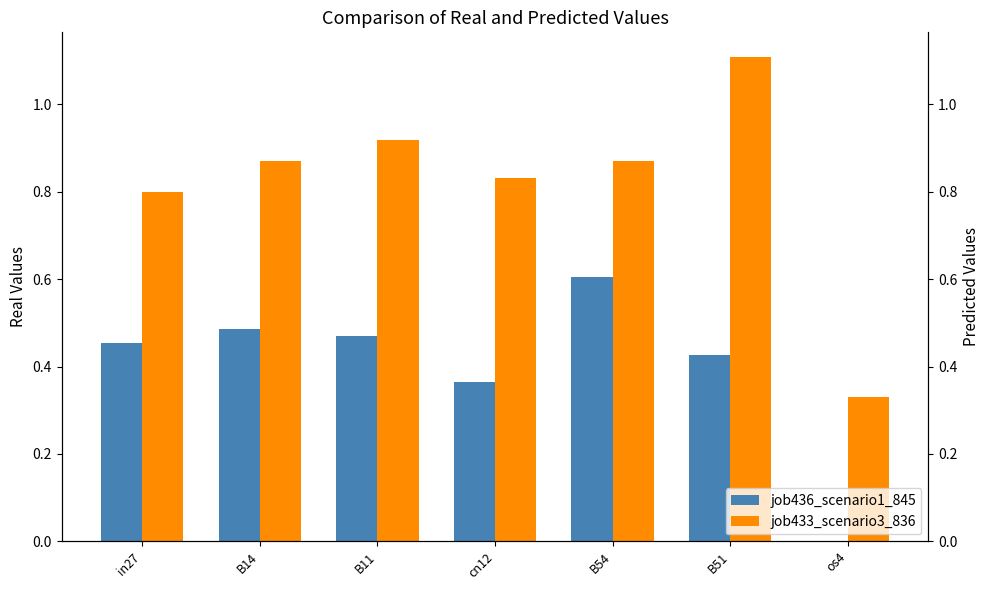

Rank the series by their average value, from lowest to highest.

job436_scenario1_845, job433_scenario3_836